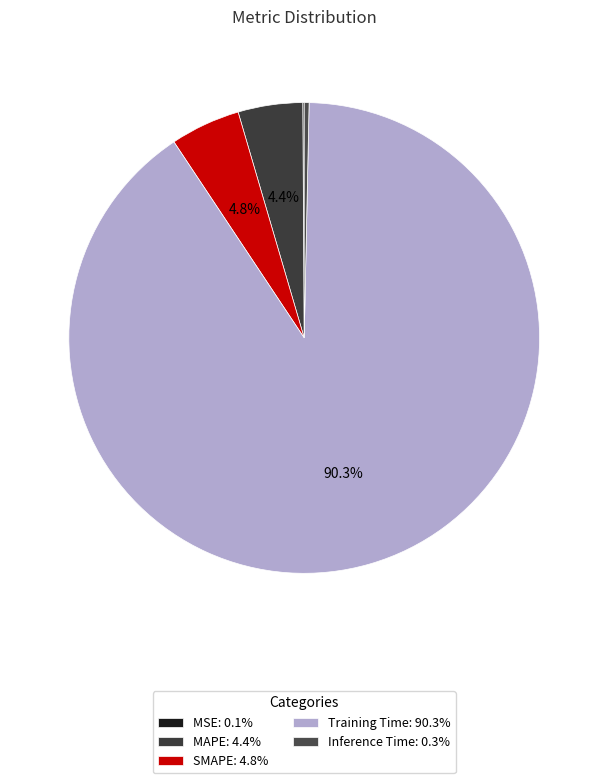

What is the largest slice in the pie chart?

Training Time